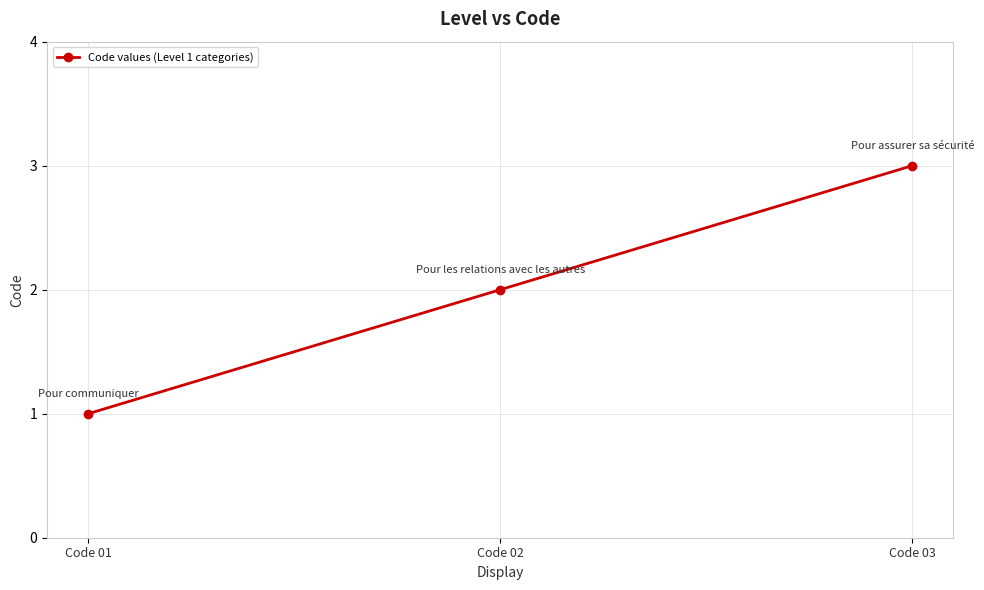

The chart shows a value of 2 at Code 01. True or false?

False